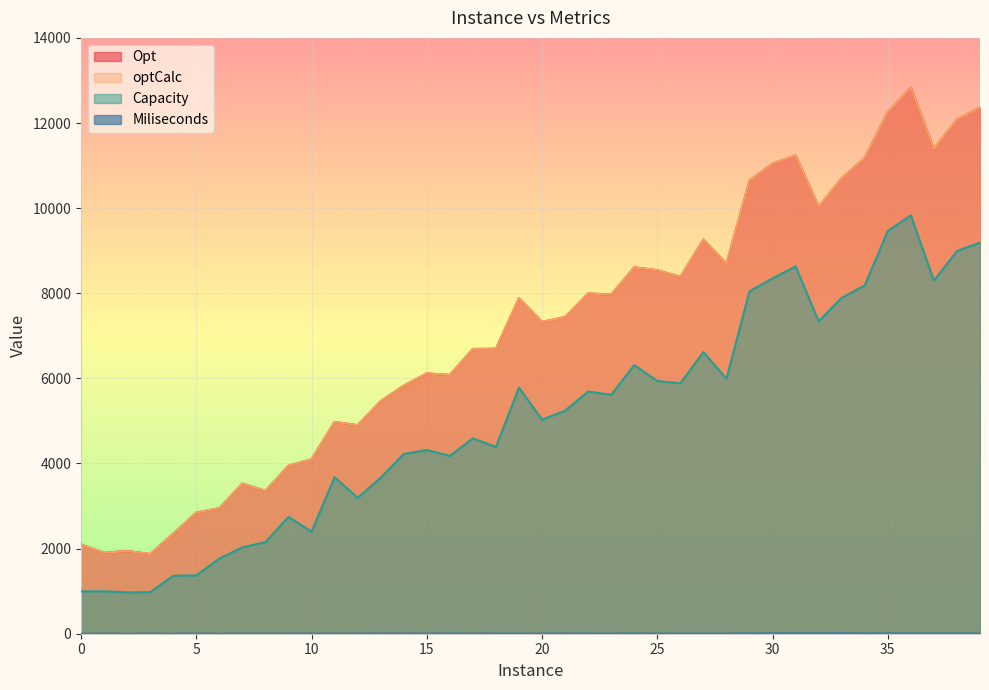

True or false: Capacity and Miliseconds intersect in this chart.

False